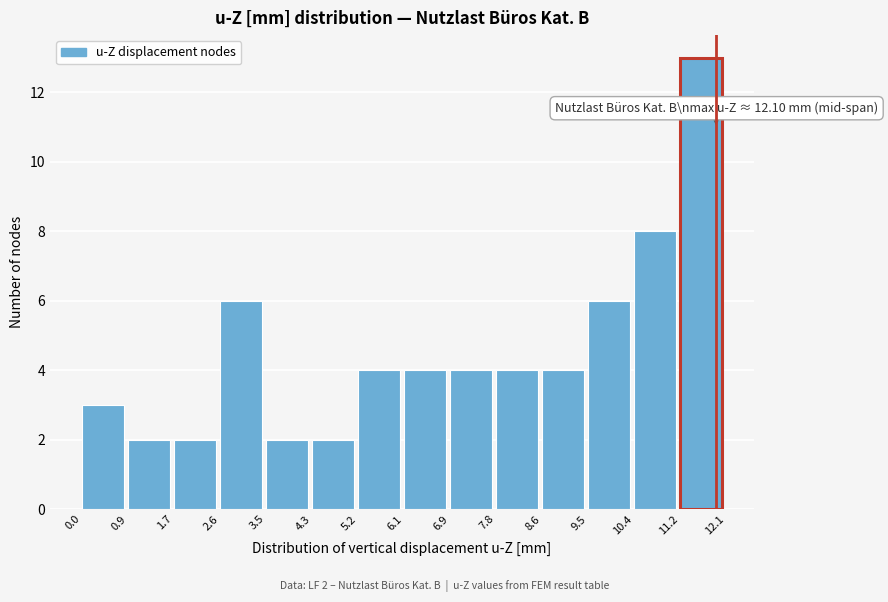

Which range on the x-axis has the tallest bar?

11.2 to 12.1